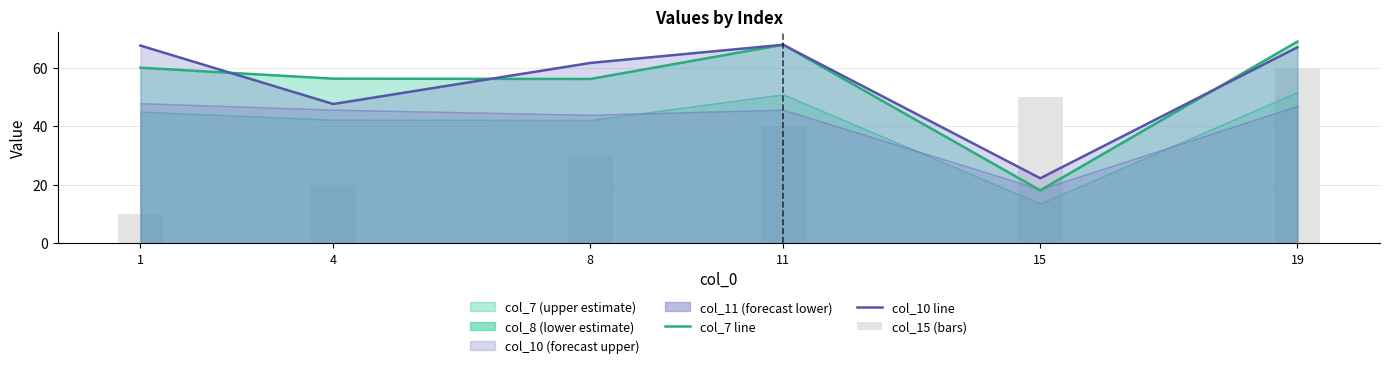

What is the value of the col_10 line bar at the 1st from the left?

67.5